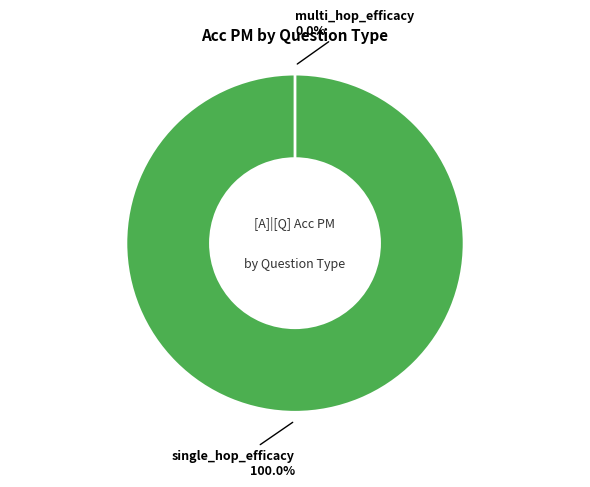

True or false: multi_hop_efficacy accounts for 0% of the total.

True